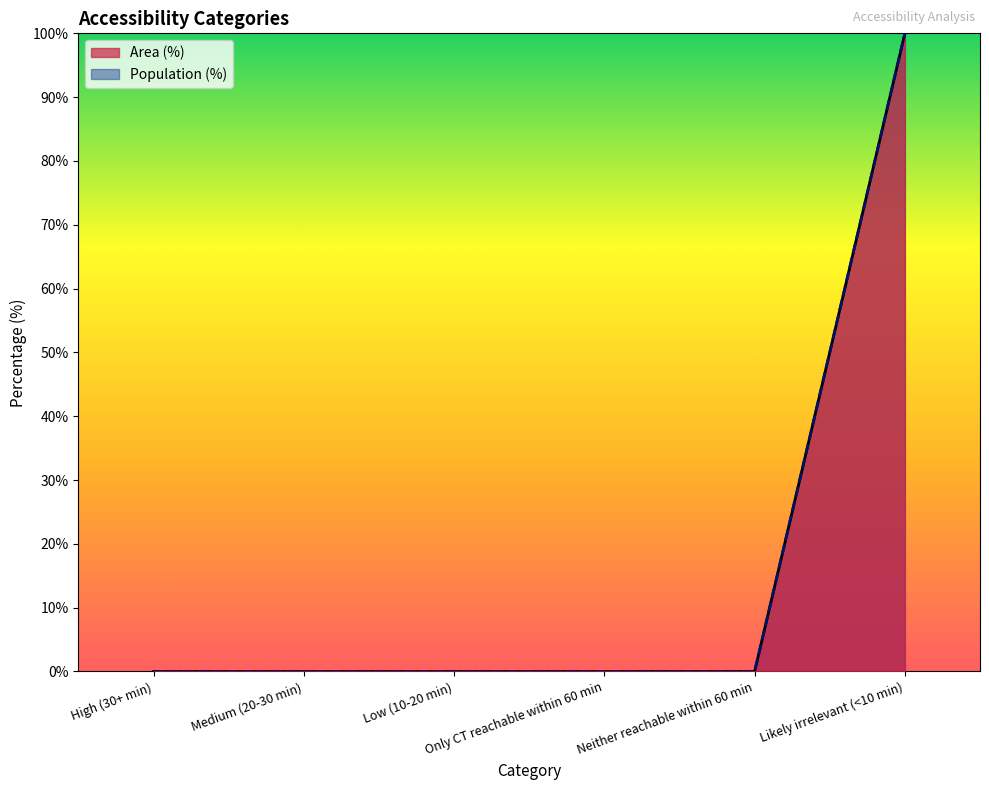

True or false: Area (%) and Population (%) cross at least once.

False